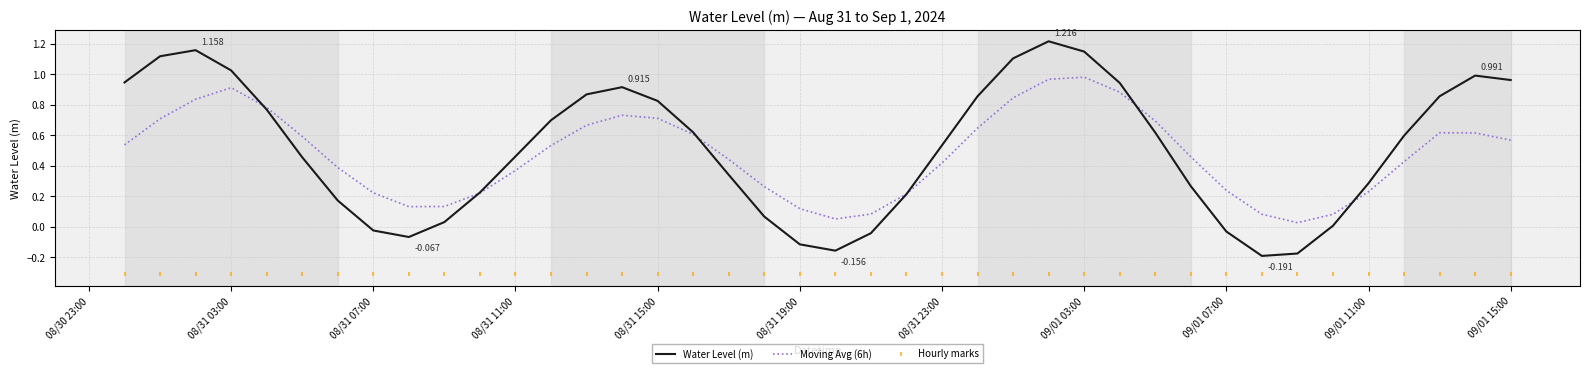

At how many categories does at least one series exceed 0?

40